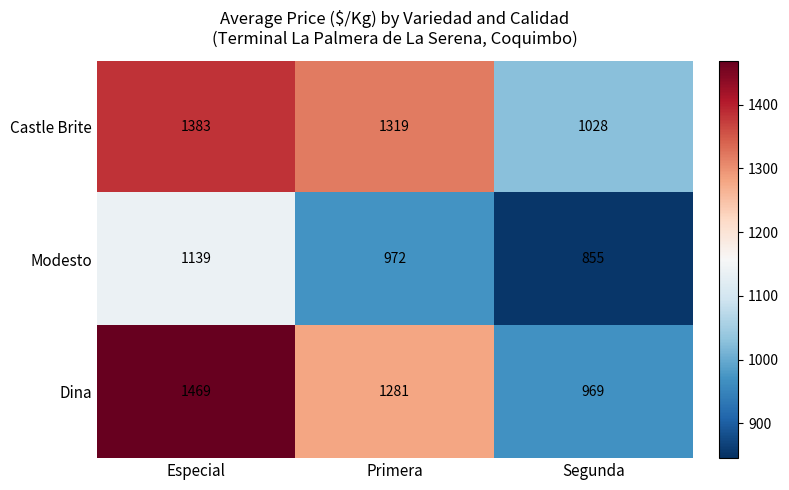

List the series in order of their peak value, lowest first.

Modesto, Castle Brite, Dina